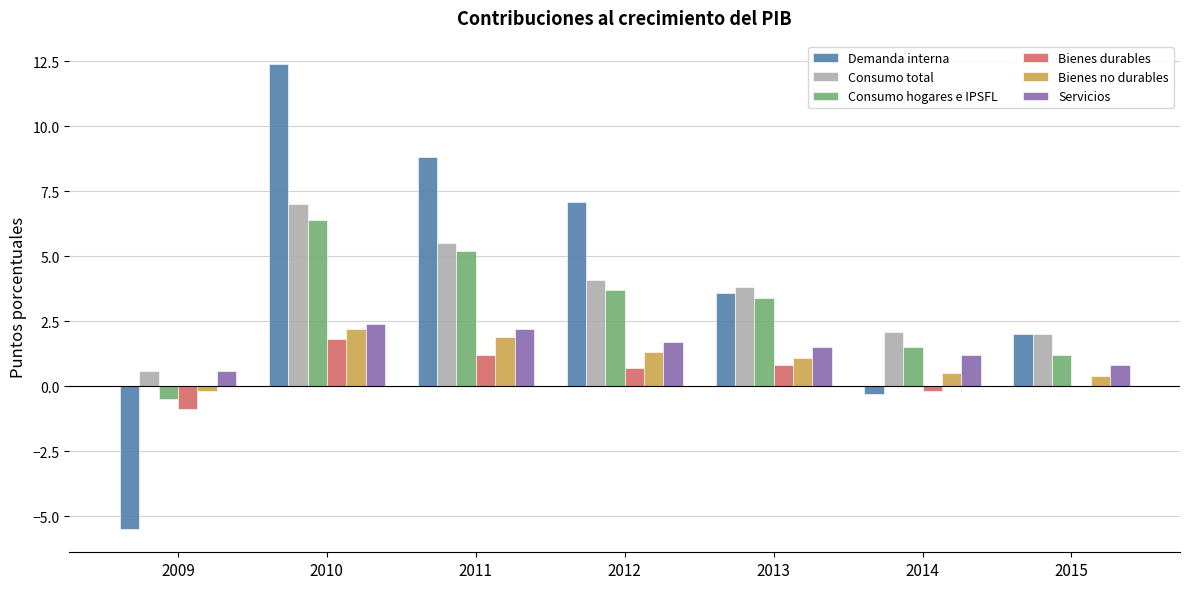

At which label does Consumo hogares e IPSFL first exceed 3?

2010